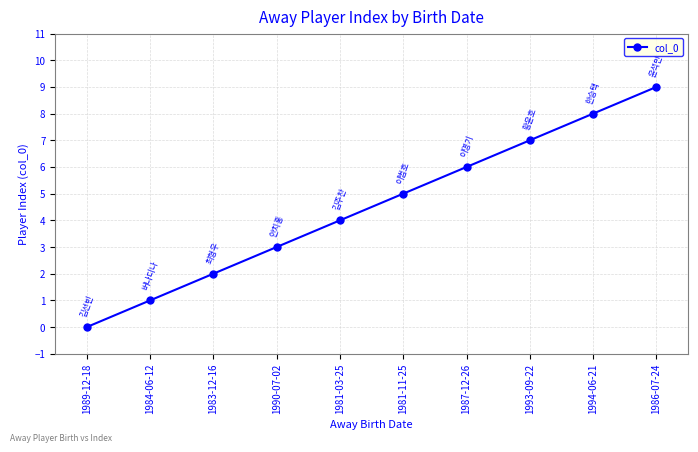

How many lines are shown in the chart?

1